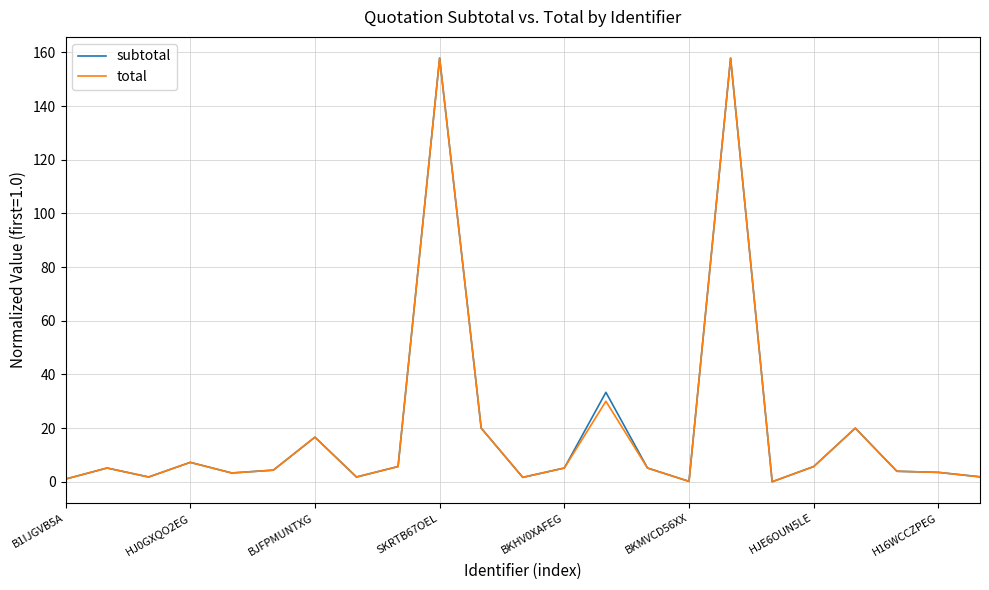

What is the greatest value displayed?

157.9